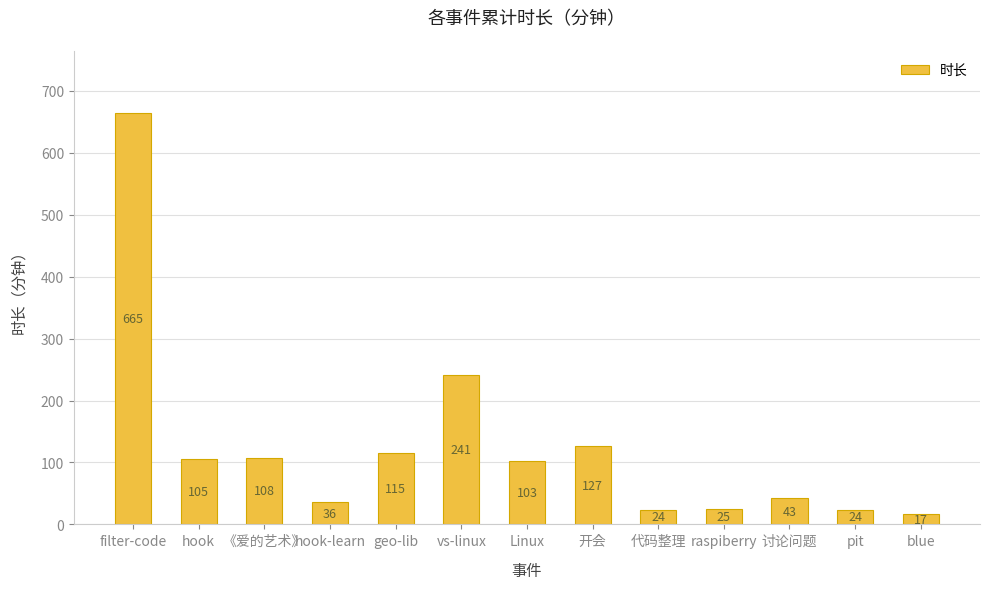

The value at filter-code is 141. True or false?

False